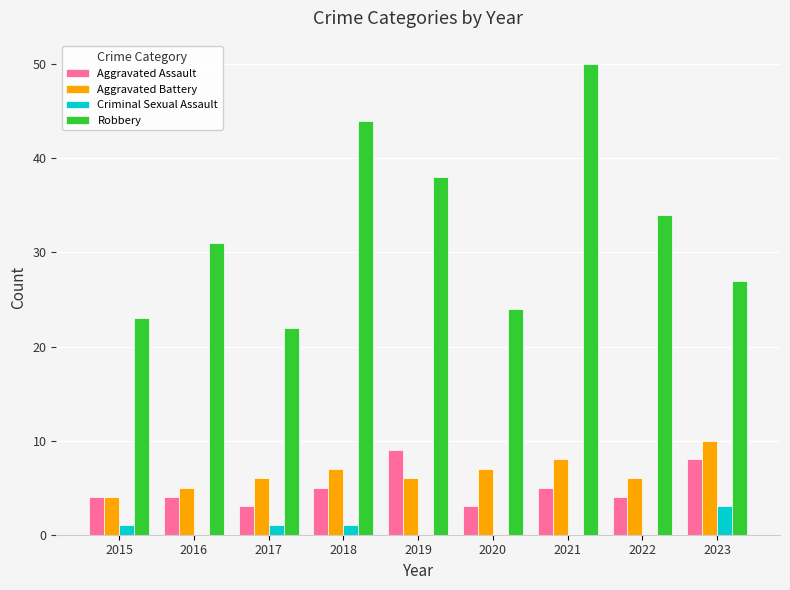

Reading left to right, extract all data points from this chart.

Aggravated Assault: 4	4	3	5	9	3	5	4	8
Aggravated Battery: 4	5	6	7	6	7	8	6	10
Criminal Sexual Assault: 1	0	1	1	0	0	0	0	3
Robbery: 23	31	22	44	38	24	50	34	27